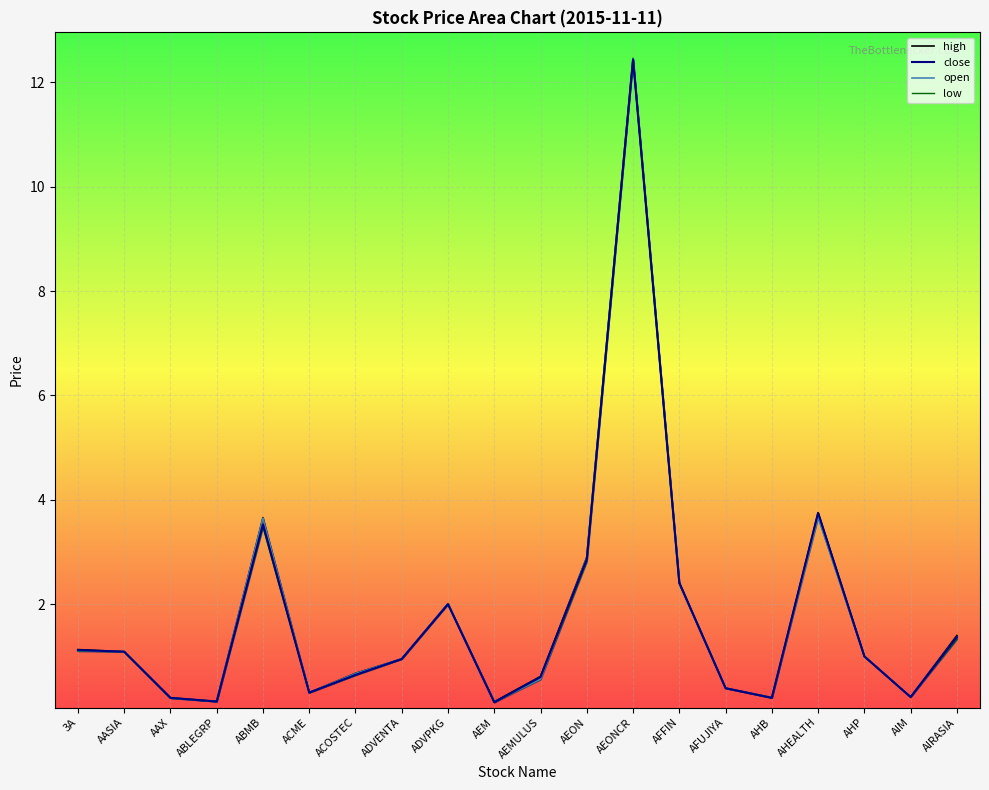

What are all the series names shown in the legend?

high, close, open, low